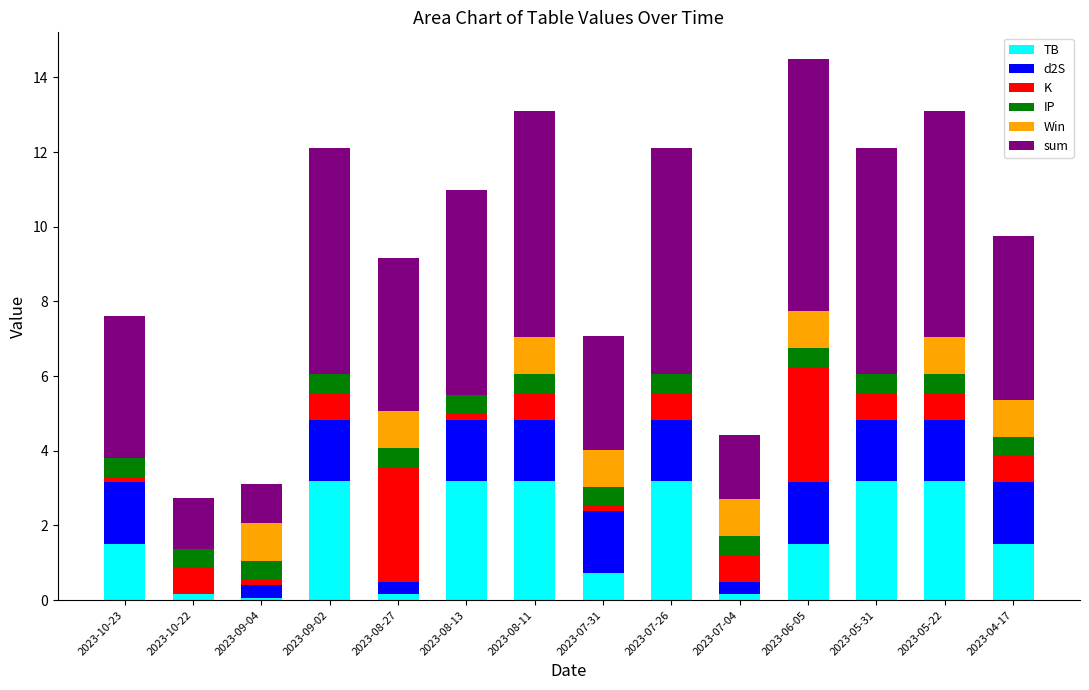

What is the maximum value for TB?

3.2